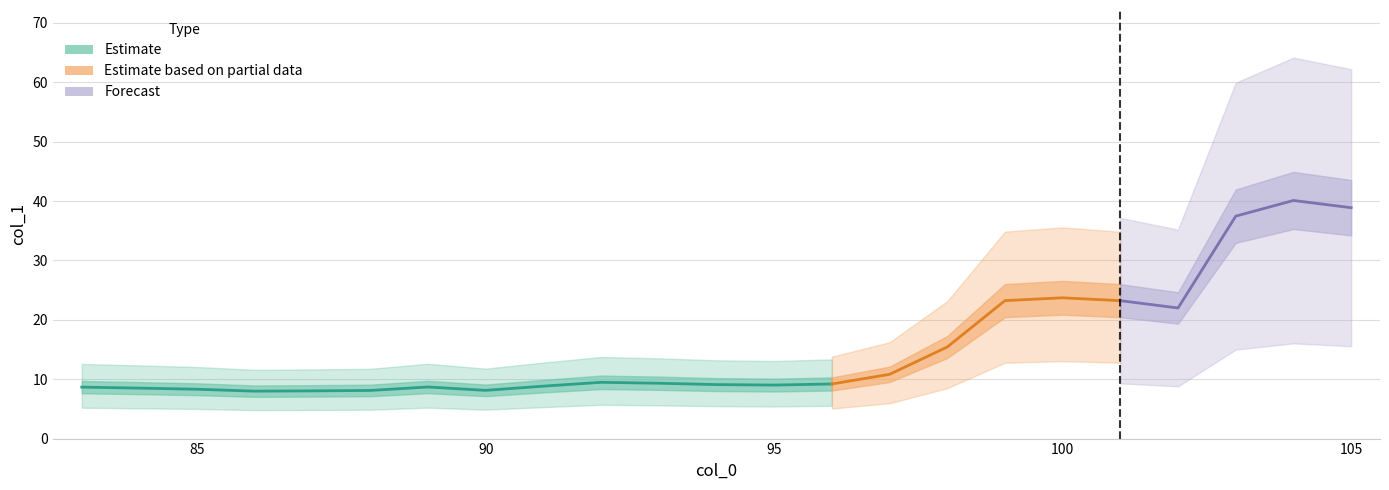

Reading left to right, extract all data points from this chart.

8.7	8.5	8.3	8.0	8.0	8.1	8.7	8.1	8.8	9.5	9.3	9.1	9.0	9.2	10.8	15.4	23.2	23.7	23.2	22.0	37.5	40.1	38.9